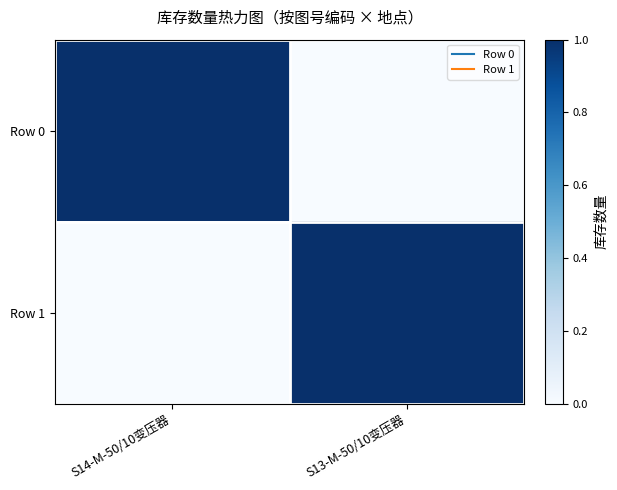

Reading left to right, what are all the values shown in this chart?

Row 0: S14-M-50/10变压器=1	S13-M-50/10变压器=0
Row 1: S14-M-50/10变压器=0	S13-M-50/10变压器=1